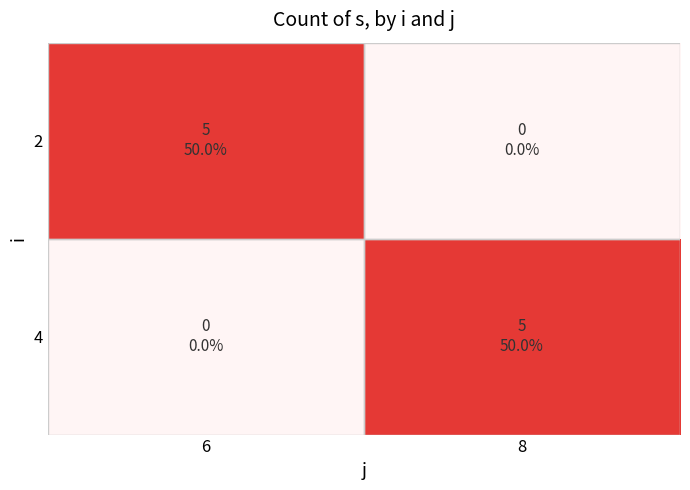

Reading left to right, extract all data points from this chart.

2: 6=5	8=0
4: 6=0	8=5